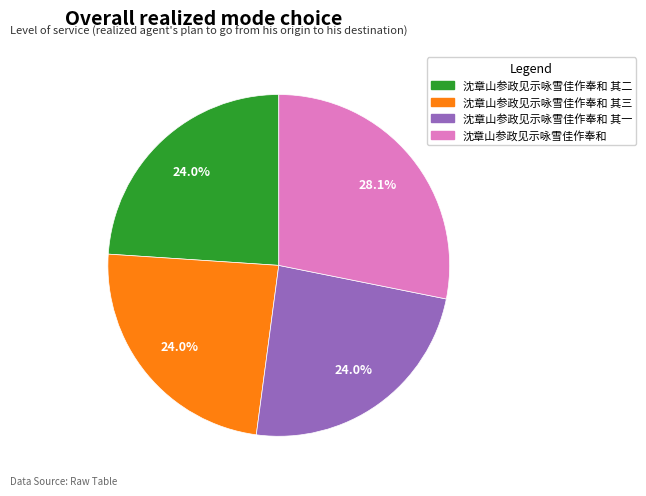

To the nearest percent, what is the difference between the largest and smallest slice percentages?

4%